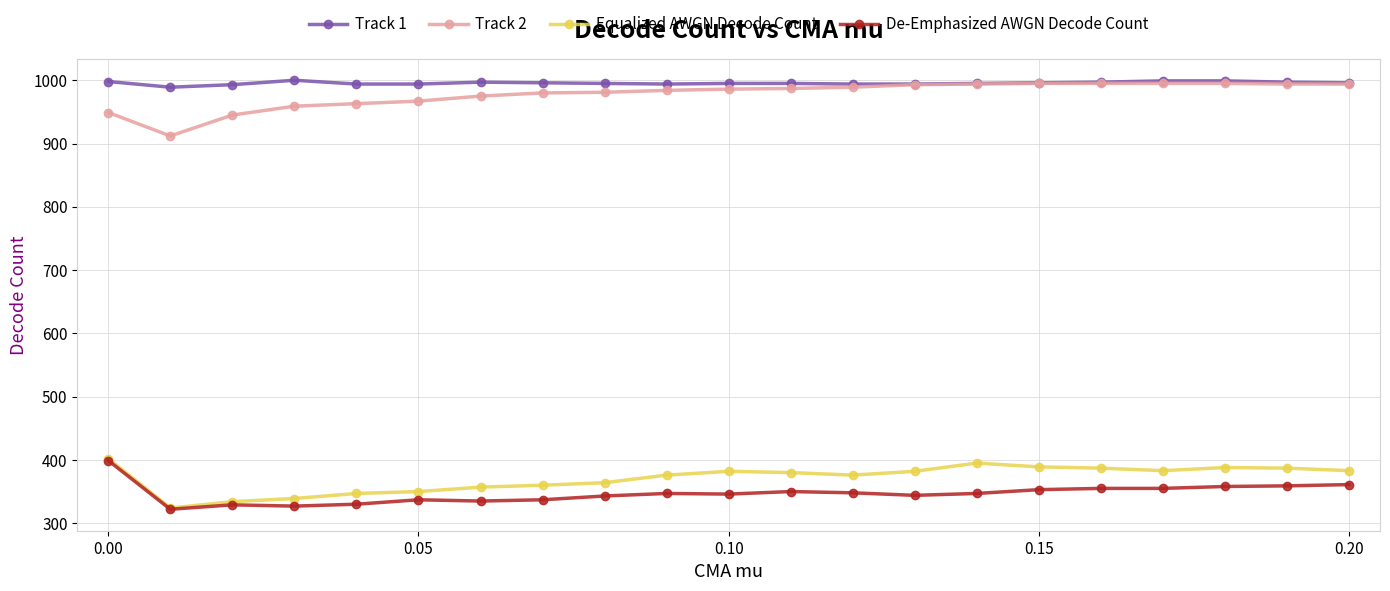

True or false: Equalized AWGN Decode Count and Track 1 intersect in this chart.

False